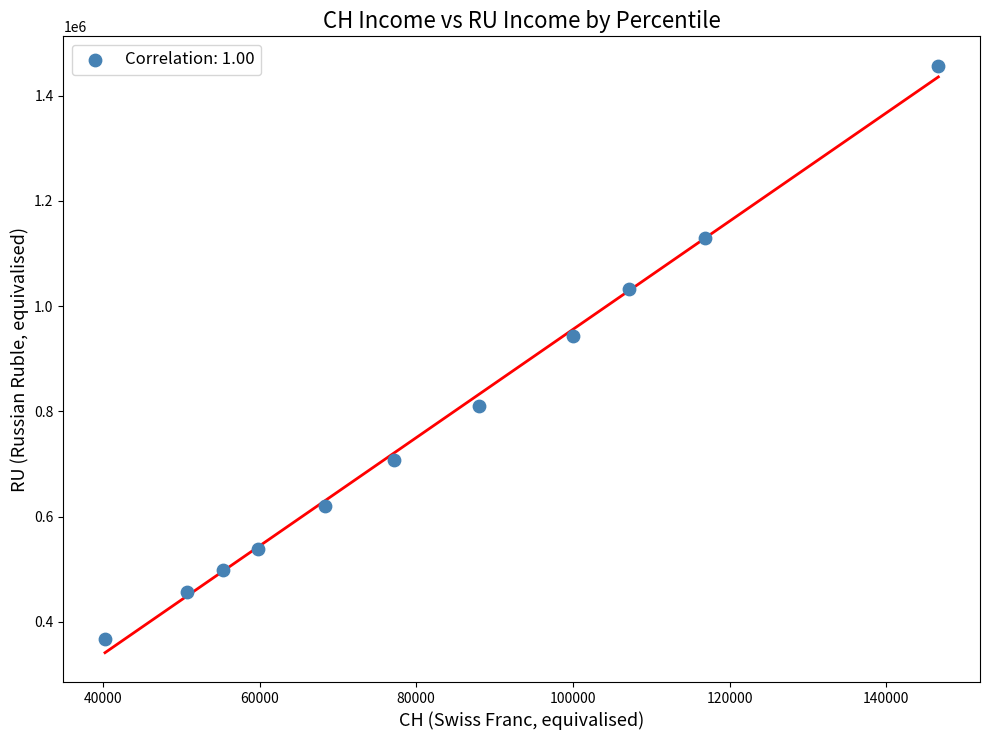

What is the average Y value?

778522.5